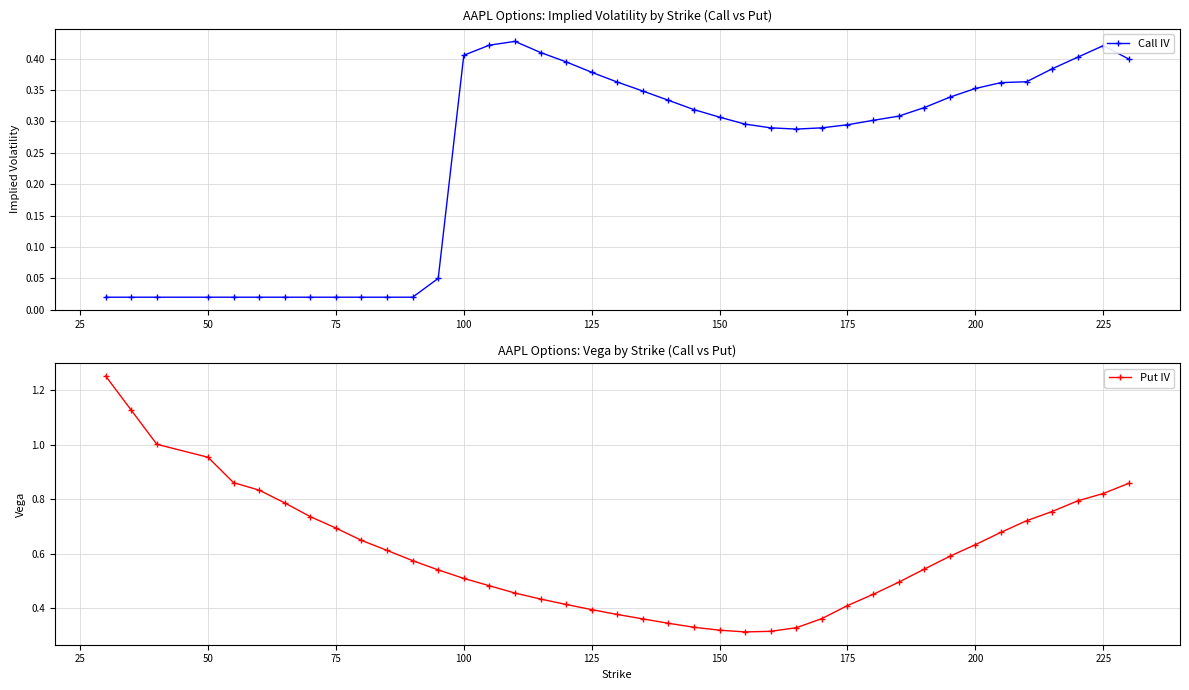

How many lines are shown in the chart?

2